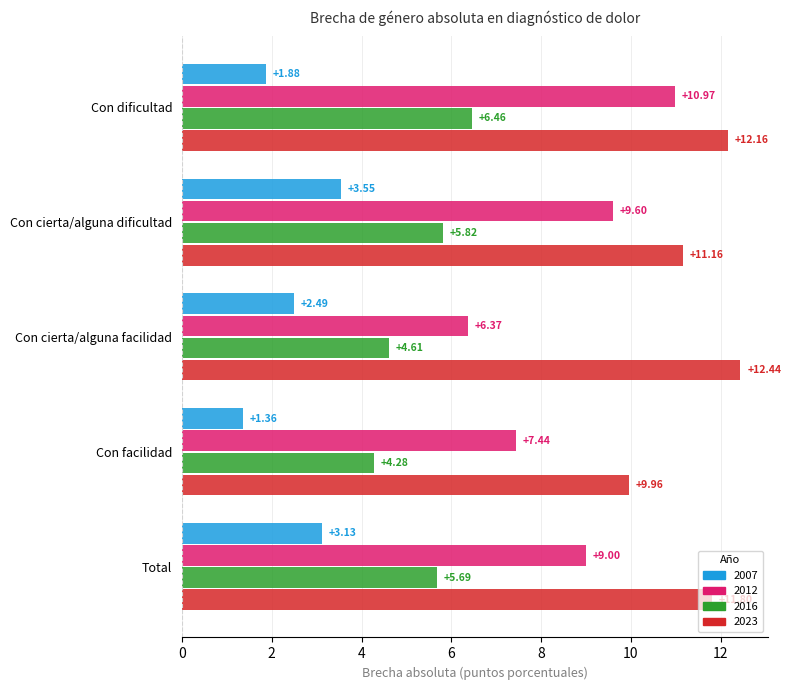

List the series in order of their overall mean, highest first.

2023, 2012, 2016, 2007